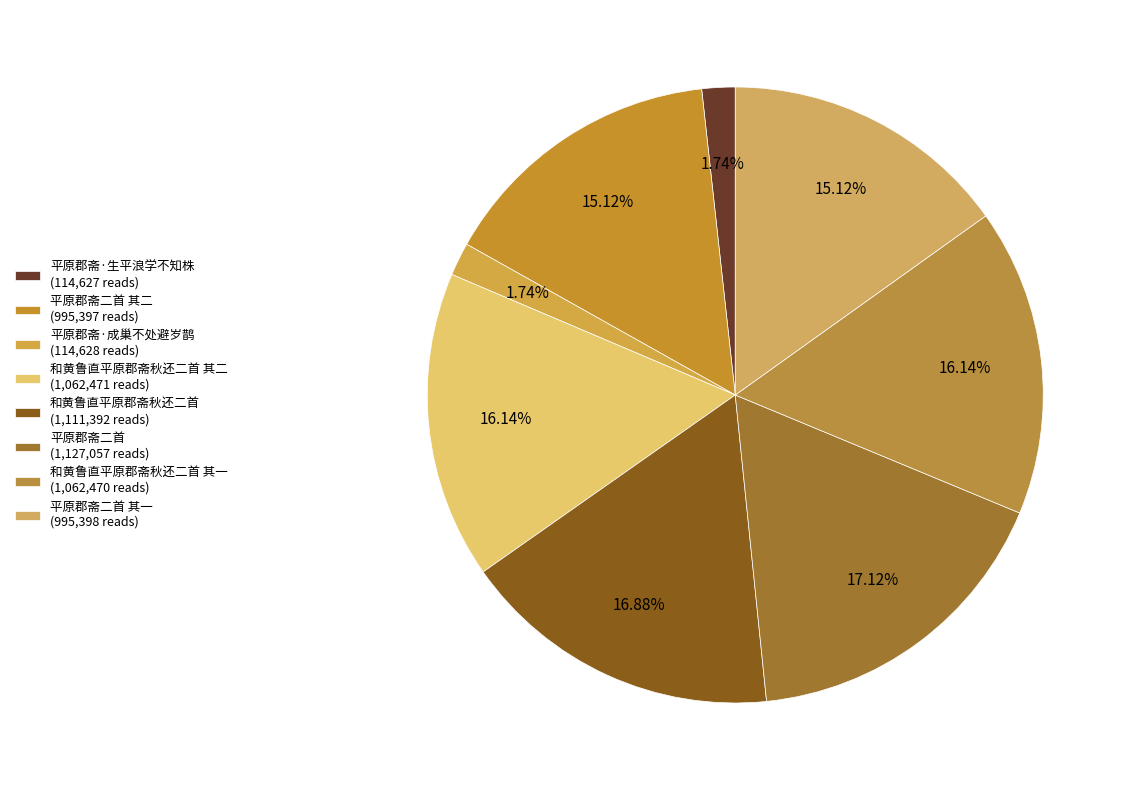

How many segments does this pie chart have?

8